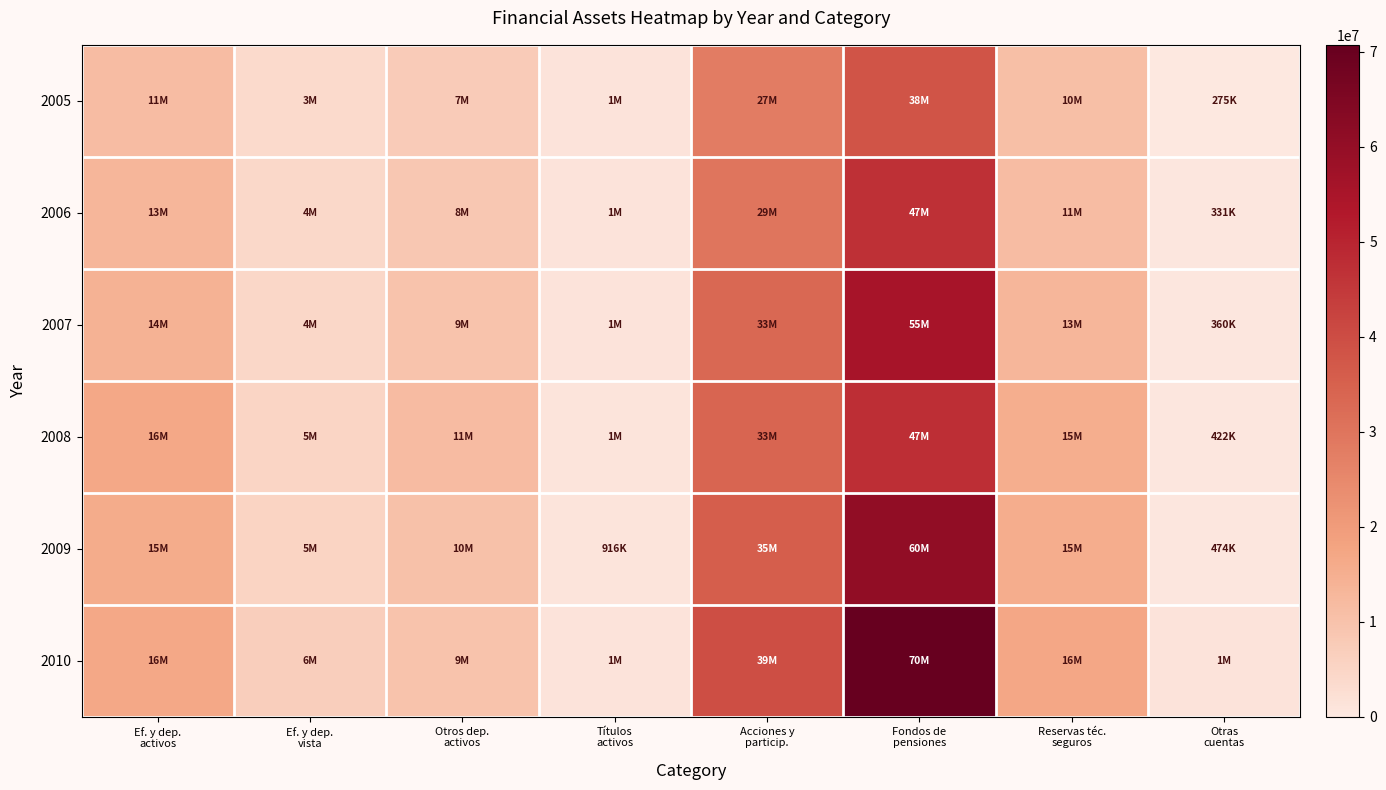

Which series has the largest range (max minus min)?

2010